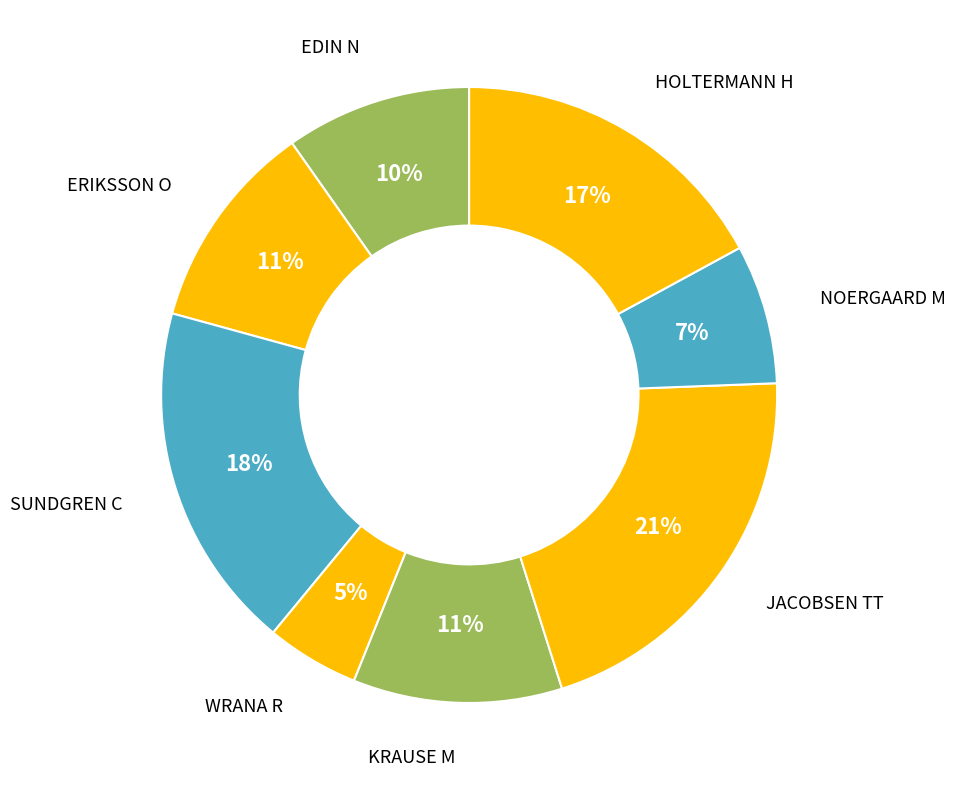

Count the number of slices in the pie.

8